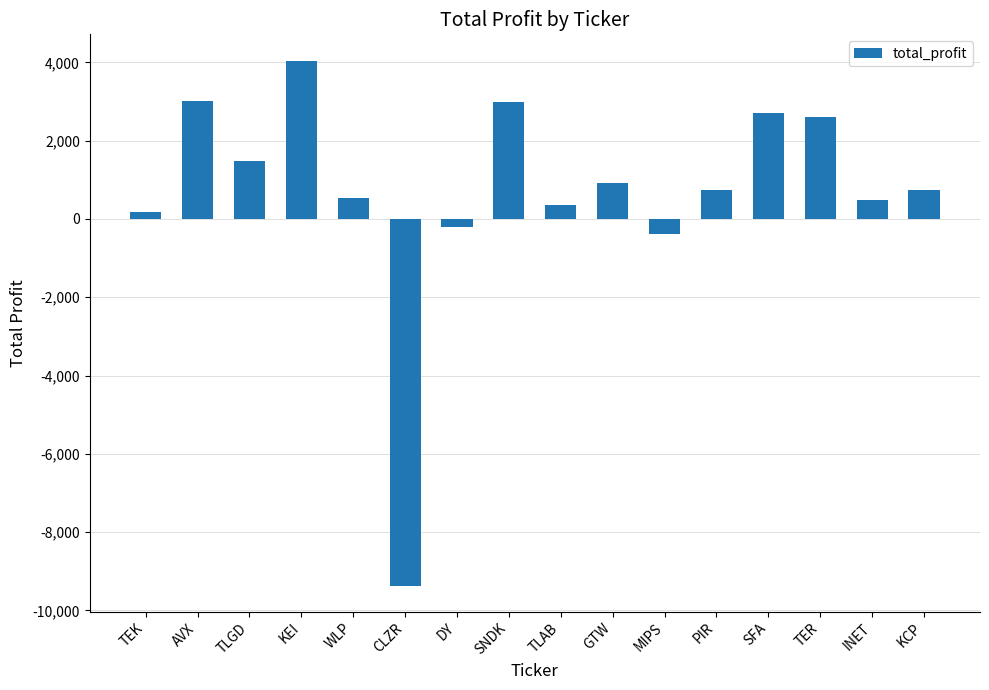

What is the difference between the values at MIPS and GTW?

1310.4